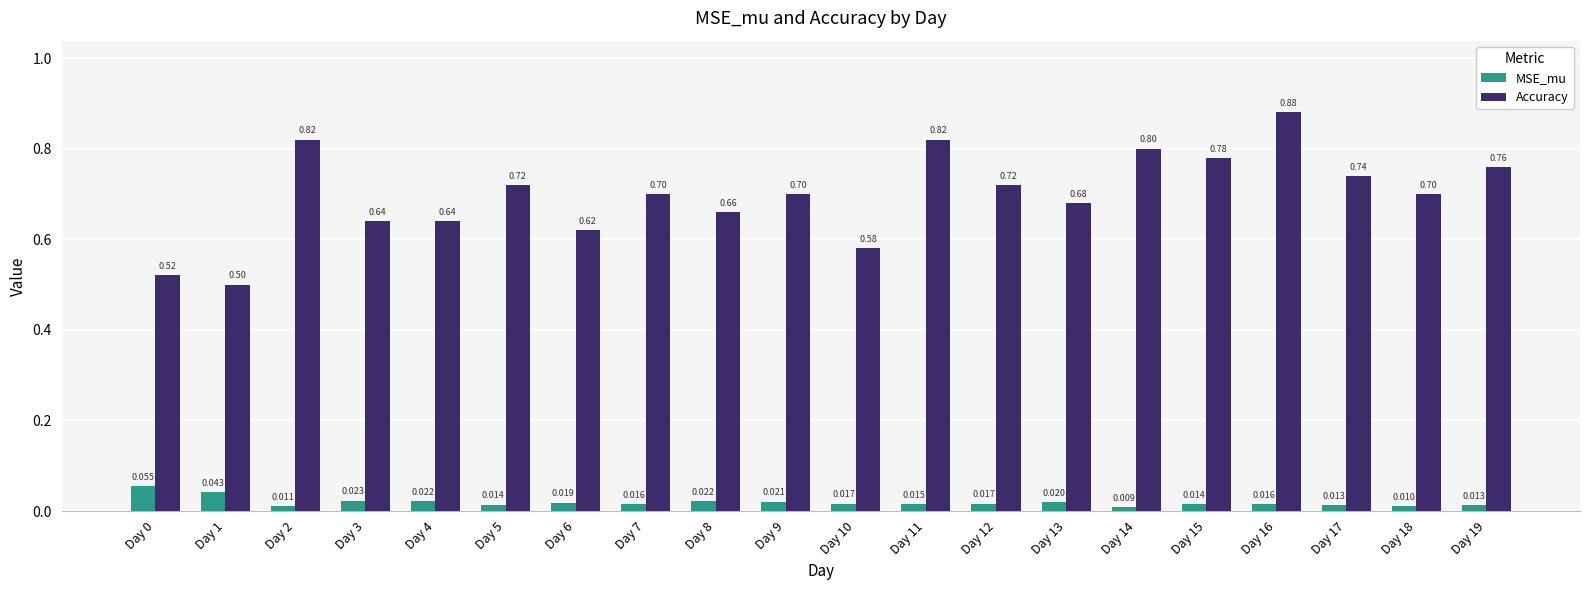

Is it true that Accuracy equals 0.2 at Day 15?

False